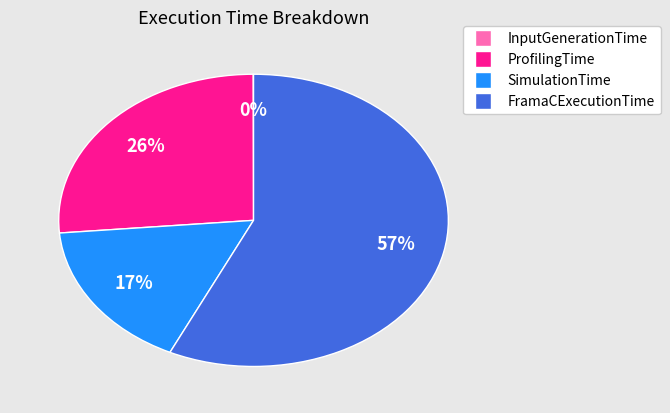

Which slice is the largest?

FramaCExecutionTime